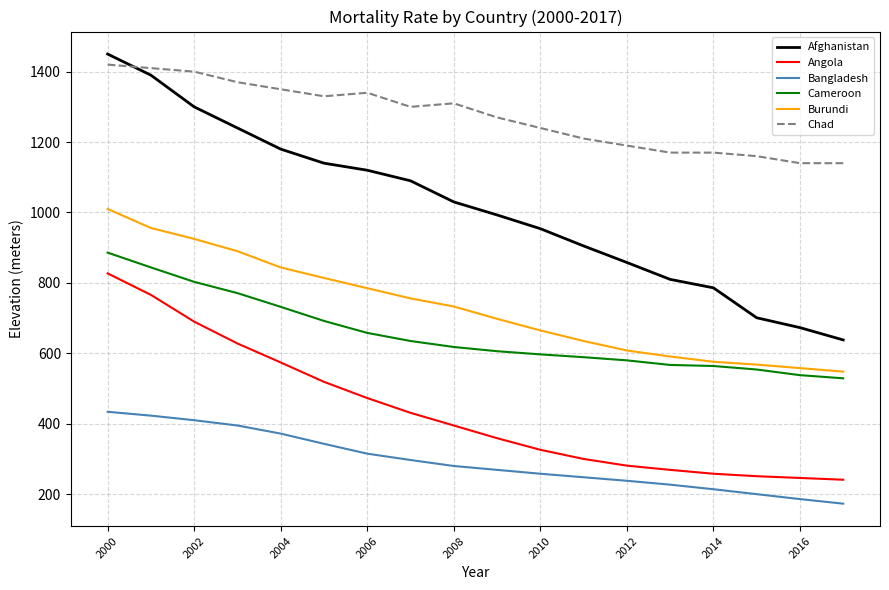

Which series has the widest spread of values?

Afghanistan